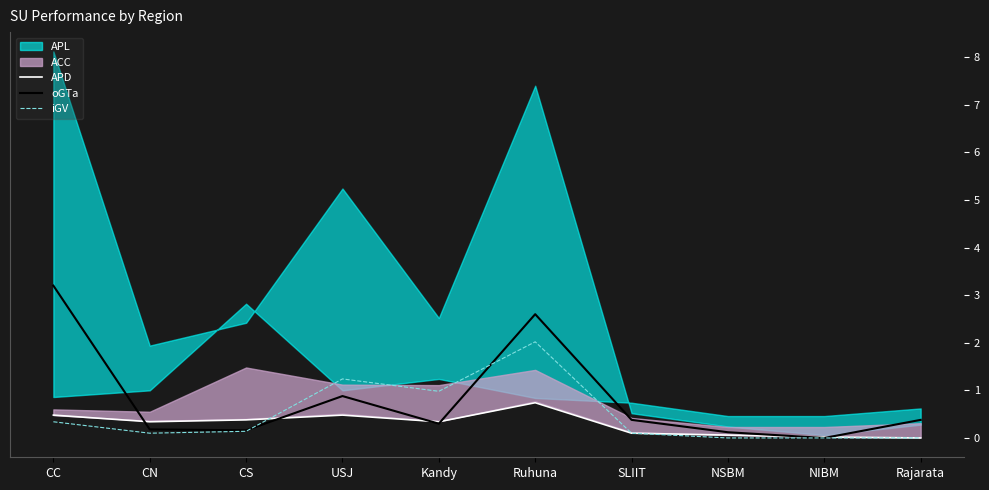

Where is the first local maximum for iGV?

USJ